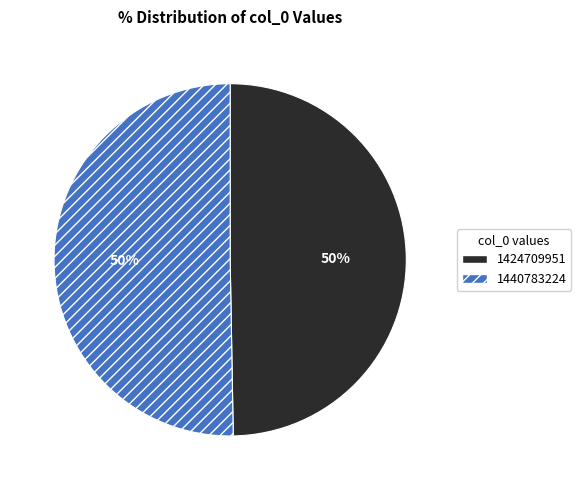

Which category accounts for the majority?

1440783224